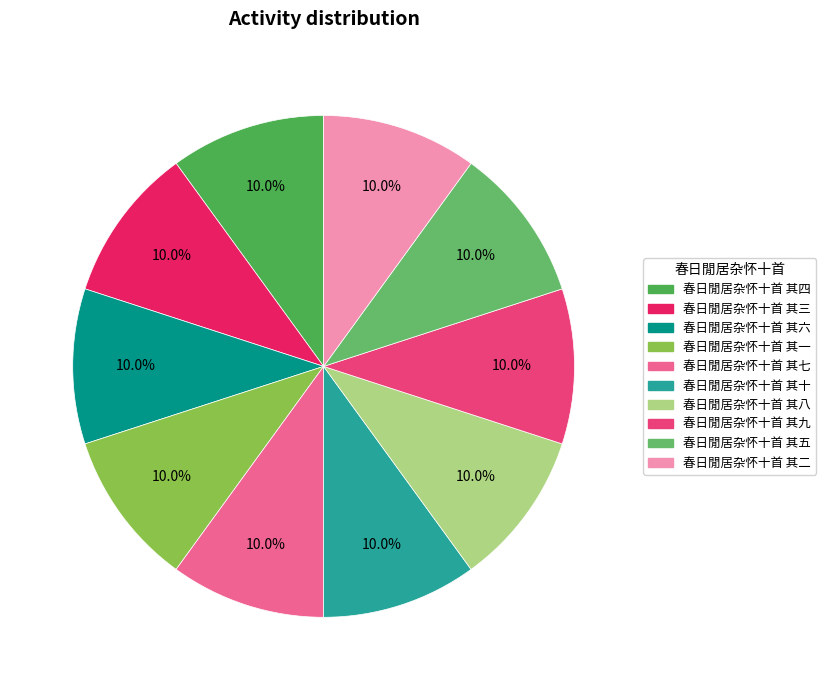

The 春日閒居杂怀十首 其五 slice represents 3% of the pie. True or false?

False